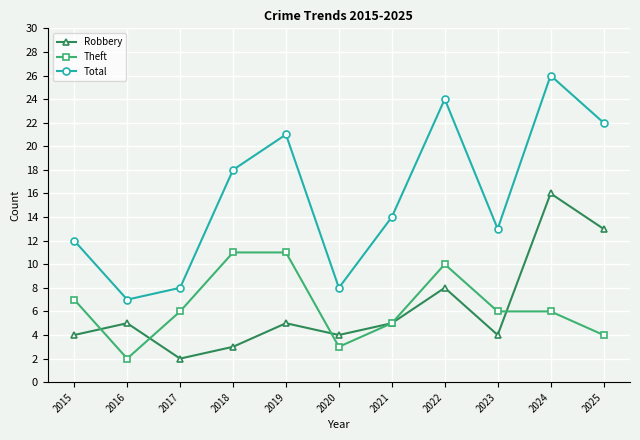

Reading left to right, transcribe all the data shown in this chart.

Robbery: 4	5	2	3	5	4	5	8	4	16	13
Theft: 7	2	6	11	11	3	5	10	6	6	4
Total: 12	7	8	18	21	8	14	24	13	26	22